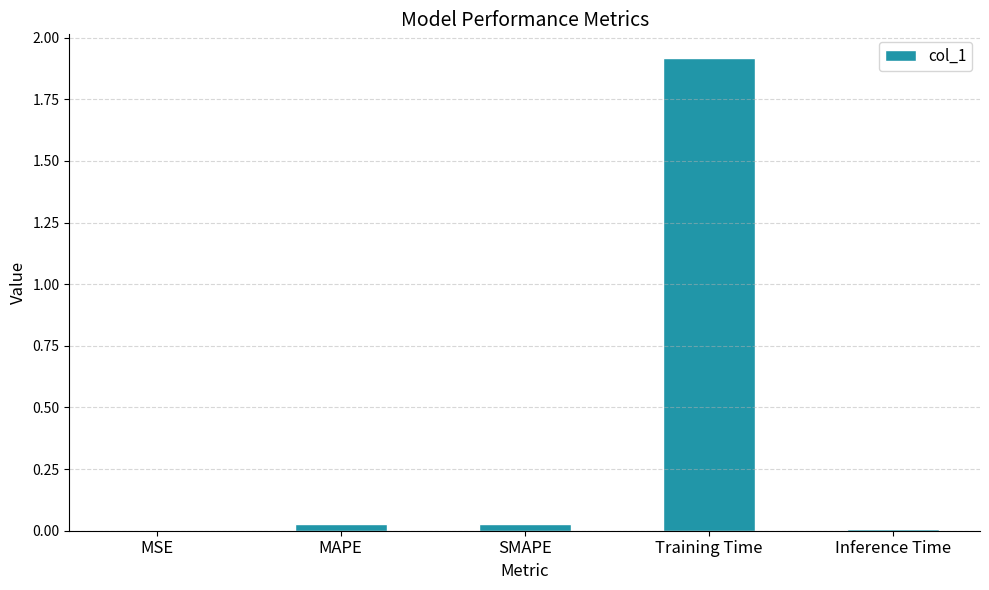

Between Training Time and SMAPE, which is larger?

Training Time